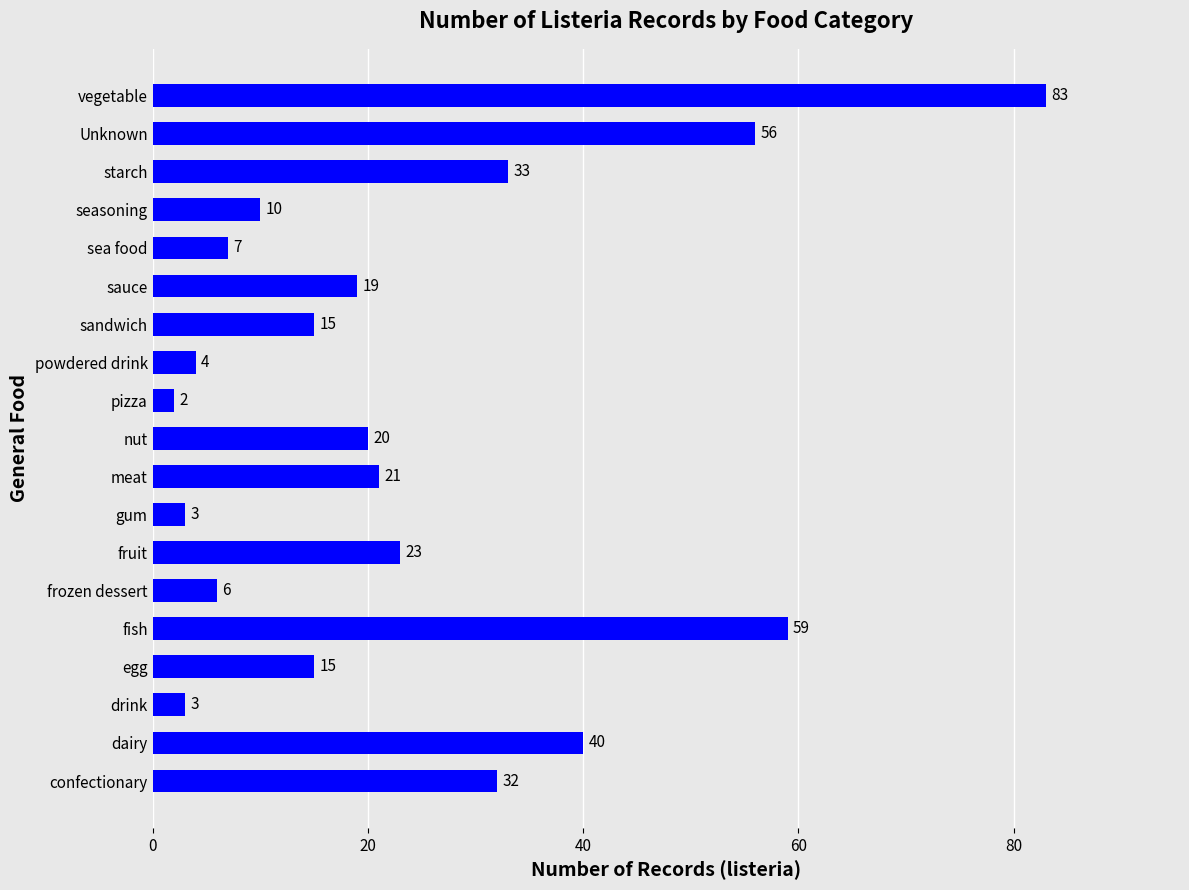

Does the chart contain stacked bars?

No